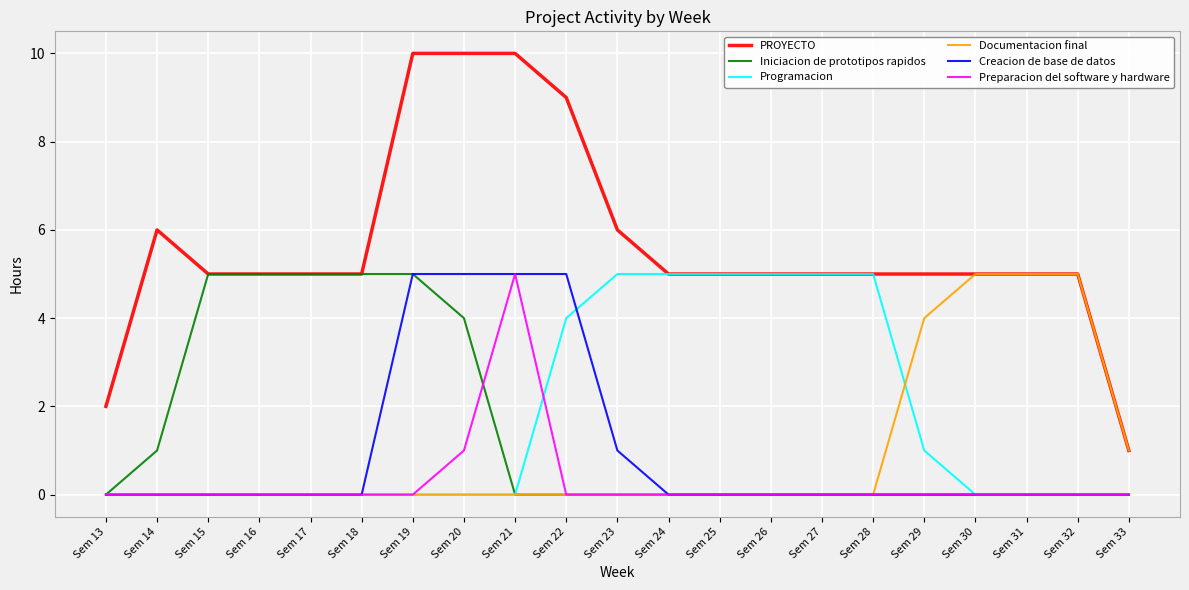

Reading left to right, what are all the values shown in this chart?

PROYECTO: 2	6	5	5	5	5	10	10	10	9	6	5	5	5	5	5	5	5	5	5	1
Iniciacion de prototipos rapidos: 0	1	5	5	5	5	5	4	0	0	0	0	0	0	0	0	0	0	0	0	0
Programacion: 0	0	0	0	0	0	0	0	0	4	5	5	5	5	5	5	1	0	0	0	0
Documentacion final: 0	0	0	0	0	0	0	0	0	0	0	0	0	0	0	0	4	5	5	5	1
Creacion de base de datos: 0	0	0	0	0	0	5	5	5	5	1	0	0	0	0	0	0	0	0	0	0
Preparacion del software y hardware: 0	0	0	0	0	0	0	1	5	0	0	0	0	0	0	0	0	0	0	0	0